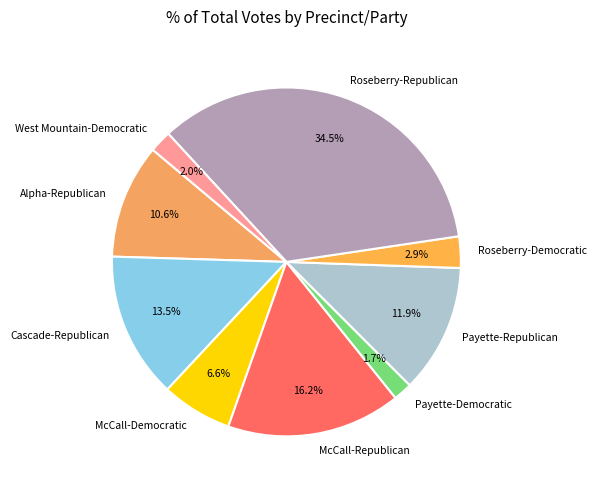

Which slice is the largest?

Roseberry-Republican